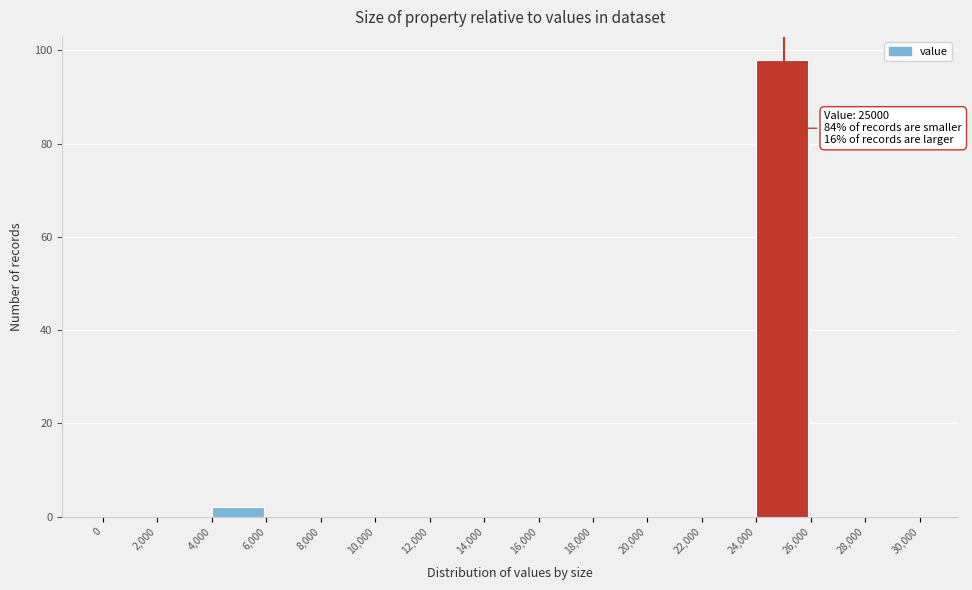

Which range on the x-axis has the tallest bar?

24,000 to 26,000